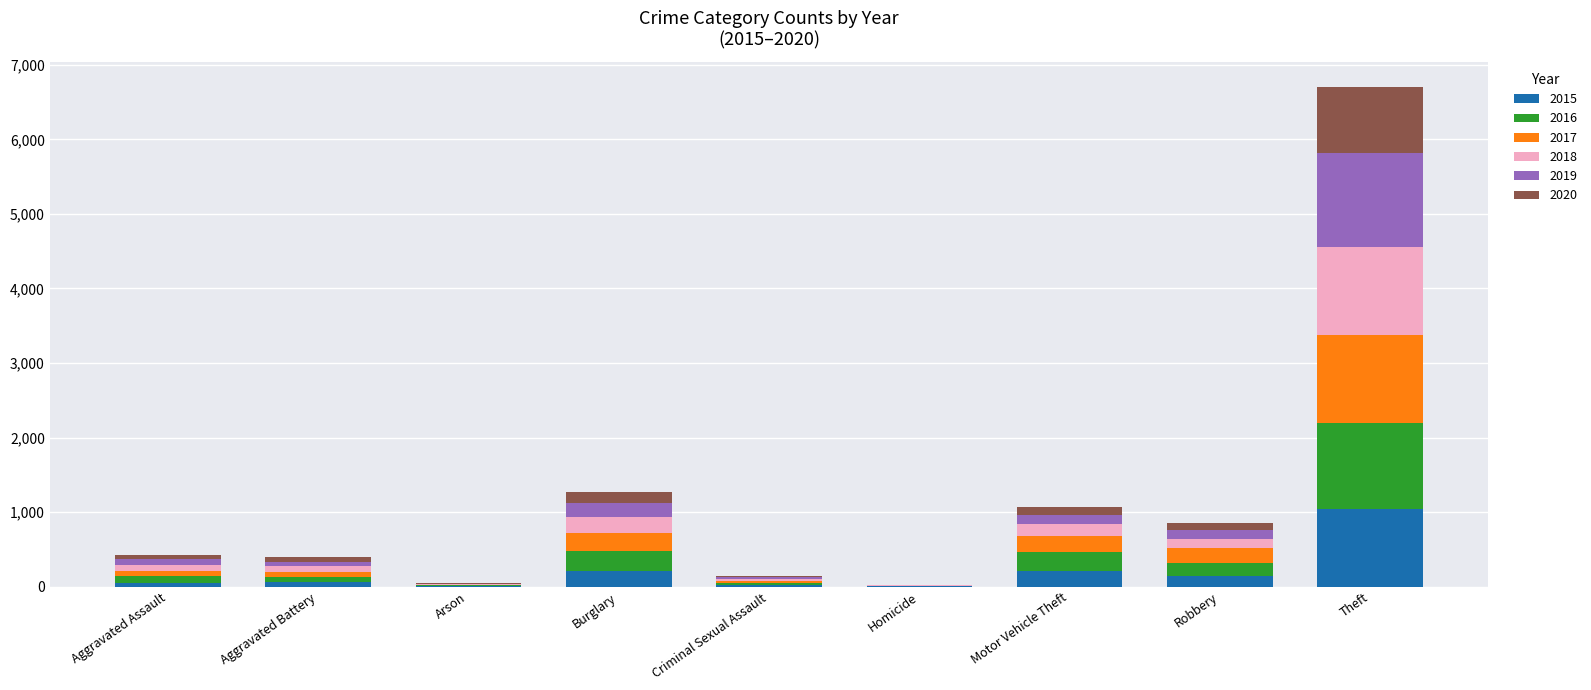

What is the highest value of the 2015 series?

1041